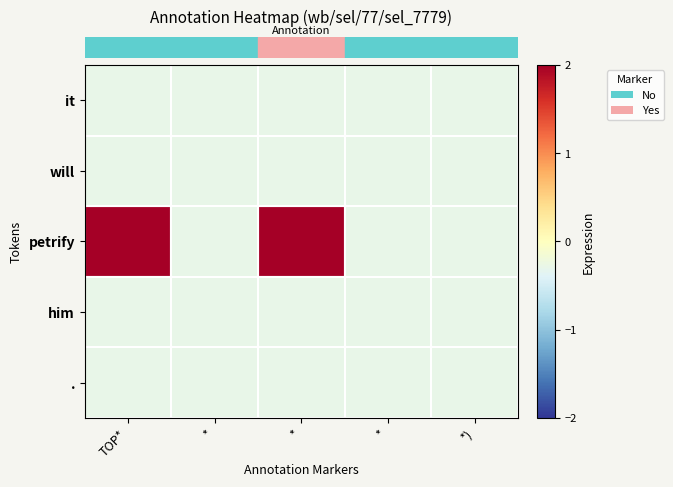

Reading left to right, list all the values displayed in this chart.

row_0: -0.3	-0.3	-0.3	-0.3	-0.3
row_1: -0.3	-0.3	-0.3	-0.3	-0.3
row_2: 3.4	-0.3	3.4	-0.3	-0.3
row_3: -0.3	-0.3	-0.3	-0.3	-0.3
row_4: -0.3	-0.3	-0.3	-0.3	-0.3